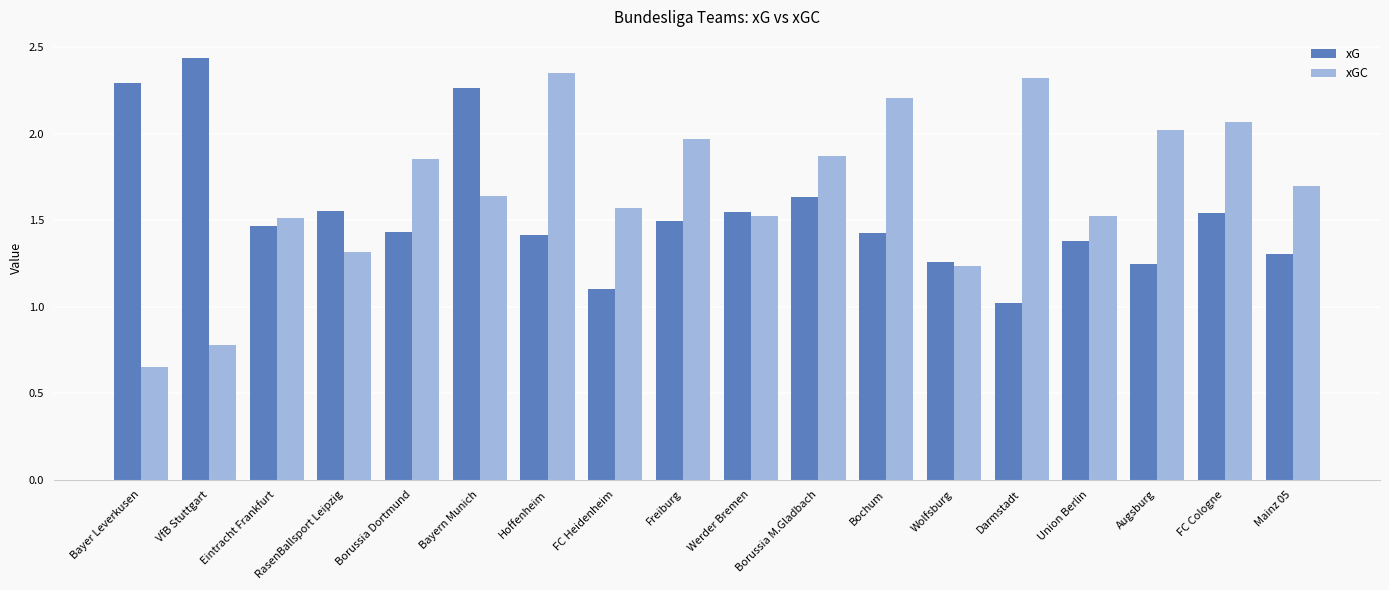

Is the value of xGC at Eintracht Frankfurt greater than the value of xG at Mainz 05?

Yes